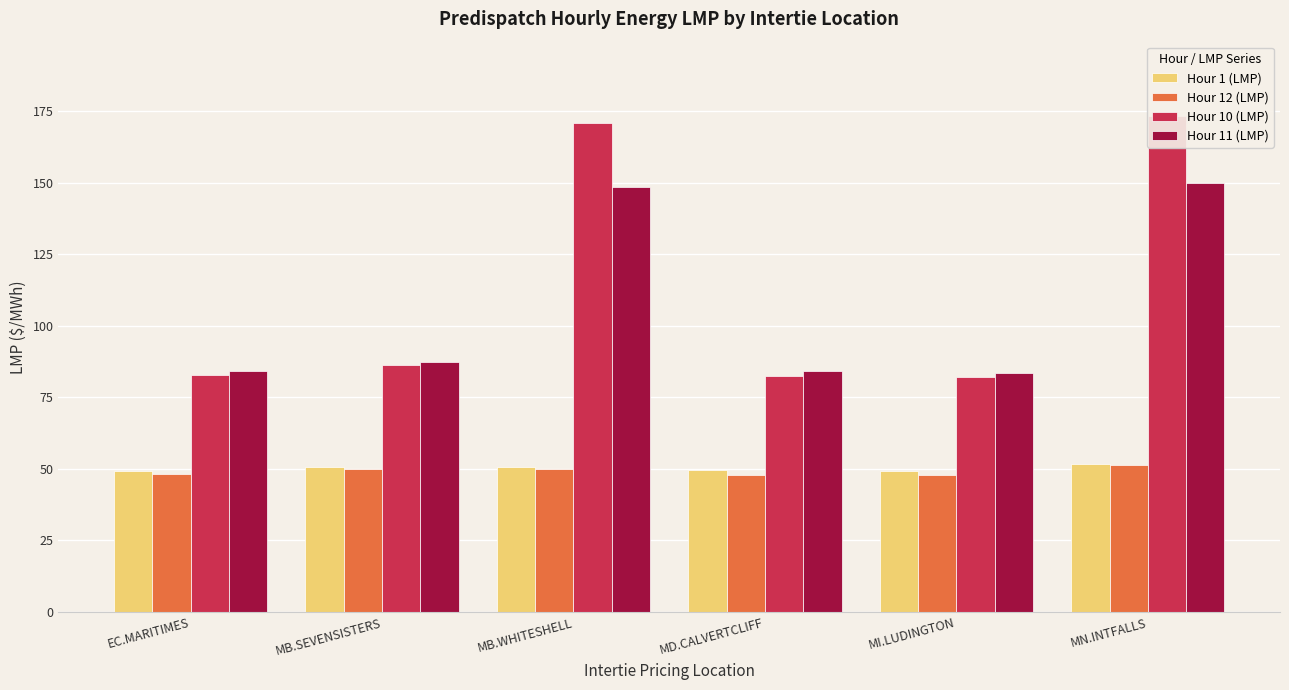

Which series changed the most between MB.SEVENSISTERS and MB.WHITESHELL?

Hour 10 (LMP)